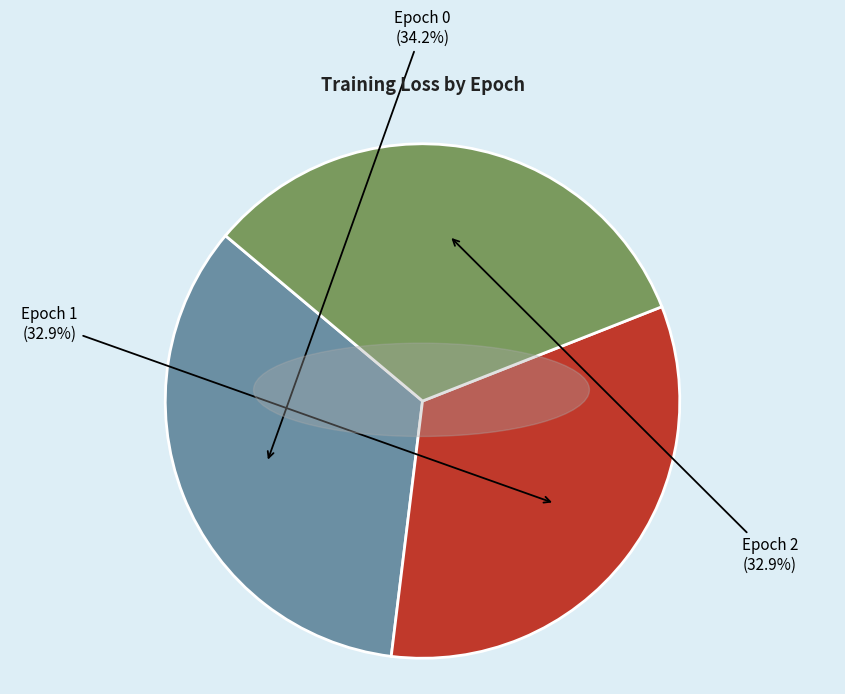

How much of the chart is everything except Epoch 1?

67.1%